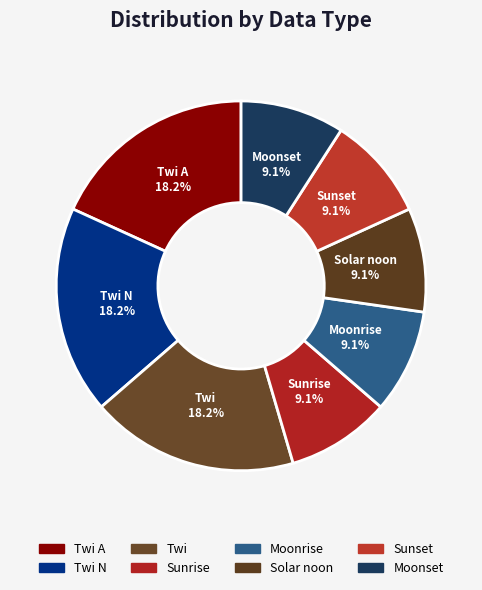

What portion of the pie excludes Twi?

81.8%